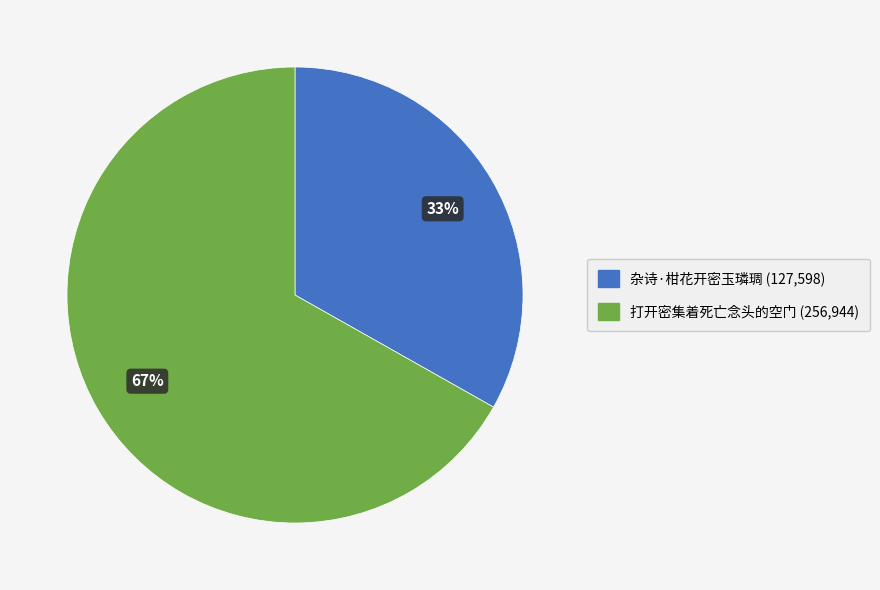

Which has a higher value, 杂诗·柑花开密玉璘琱 or 打开密集着死亡念头的空门?

打开密集着死亡念头的空门